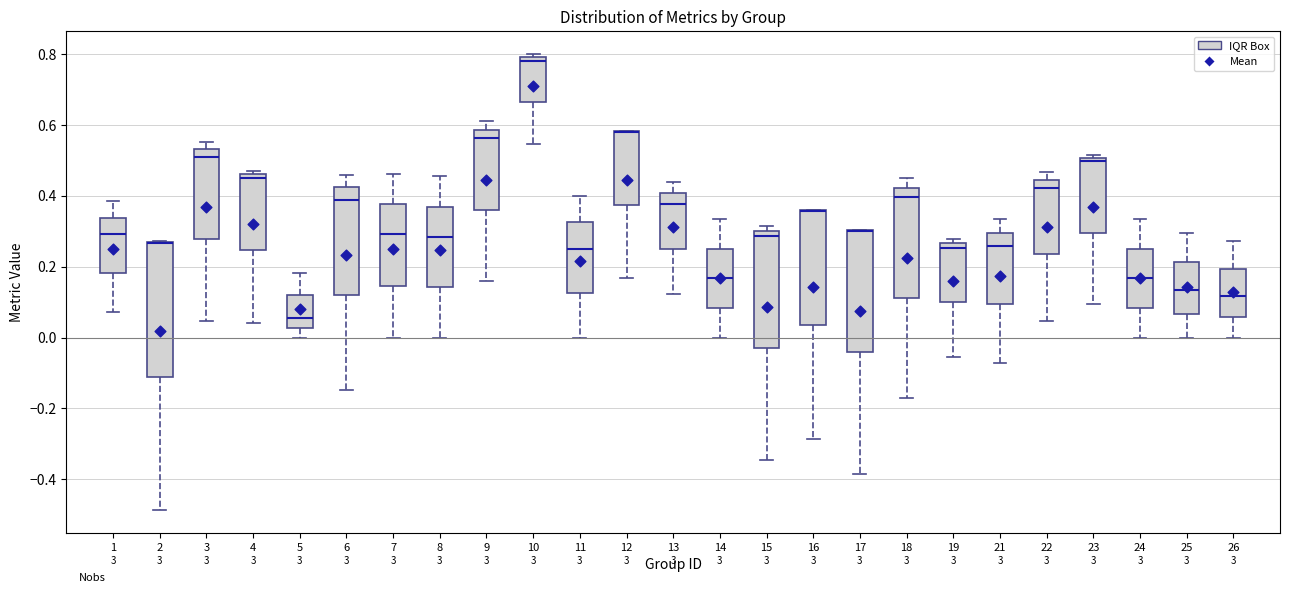

Where does the upper whisker of the box at x = 18 end on the y-axis? The values are not printed on the chart, so give them approximately, as read against the axis.

0.46